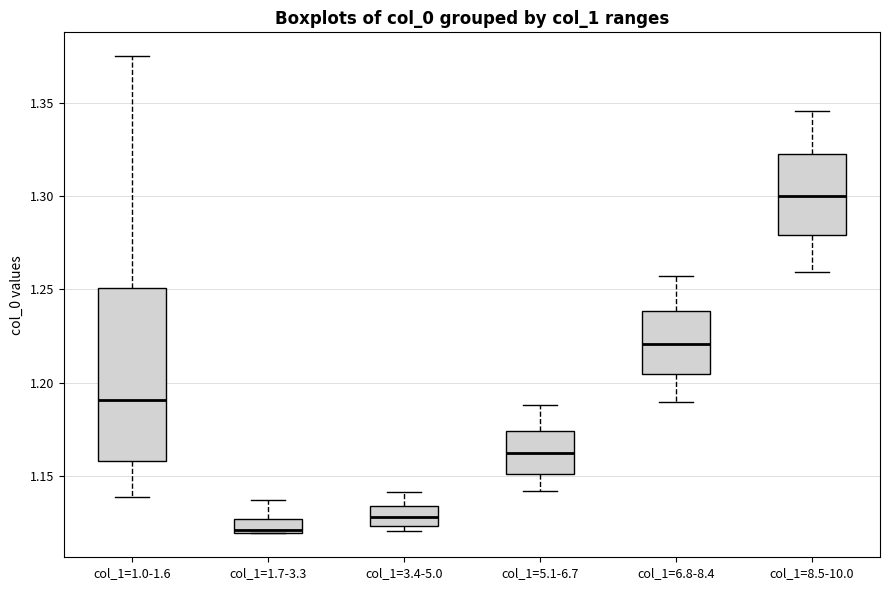

Comparing the boxes themselves (not the whiskers), which one is the tallest?

col_1=1.0-1.6